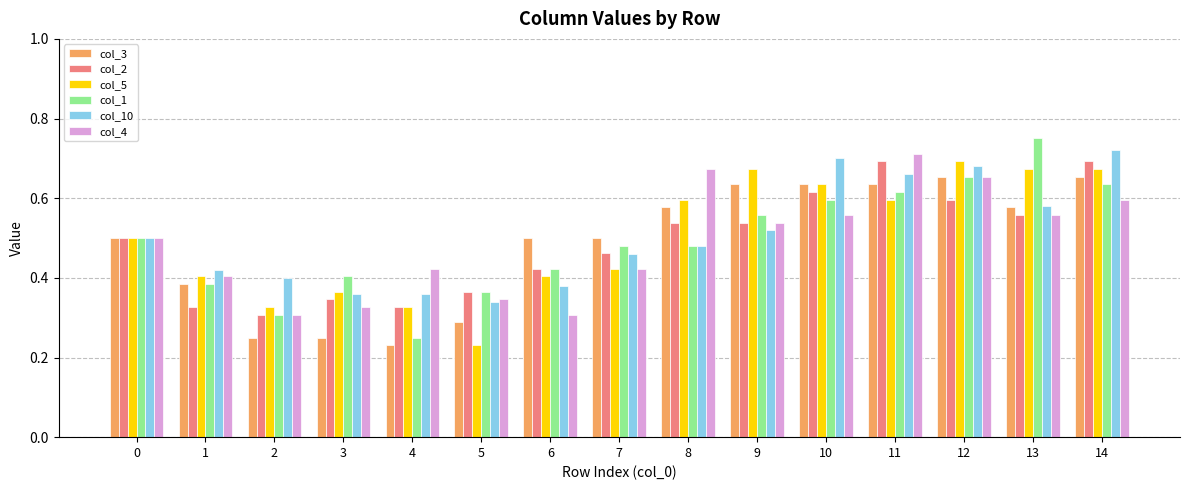

How many bars are there in each group?

6